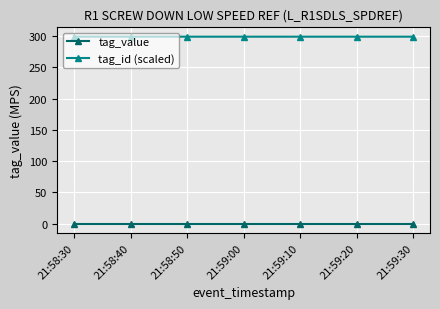

What is the label of the 2nd point from the right?

21:59:20